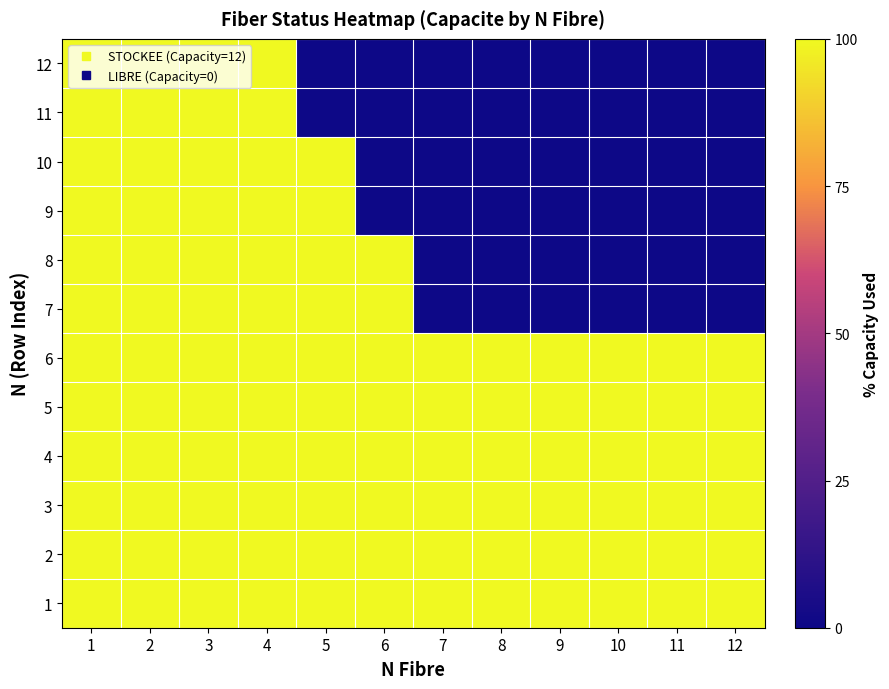

List the series in order of their peak value, lowest first.

1, 2, 3, 4, 5, 6, 7, 8, 9, 10, 11, 12